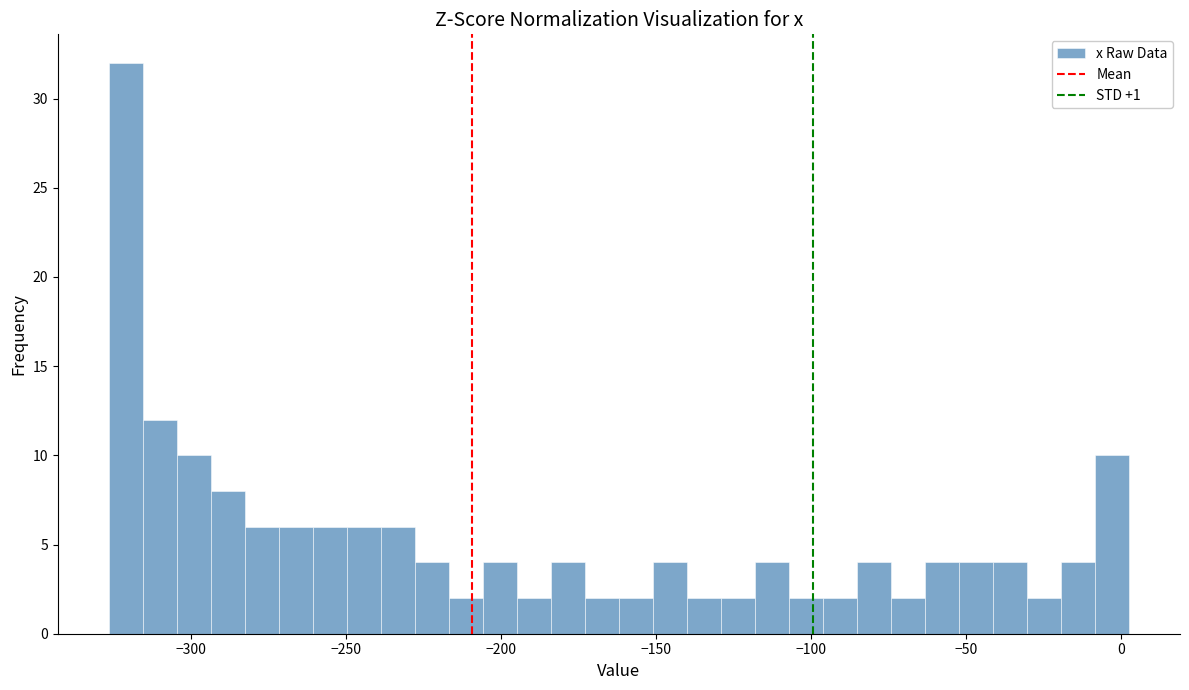

Read against the x-axis, roughly where is the centre of the tallest bar?

-320